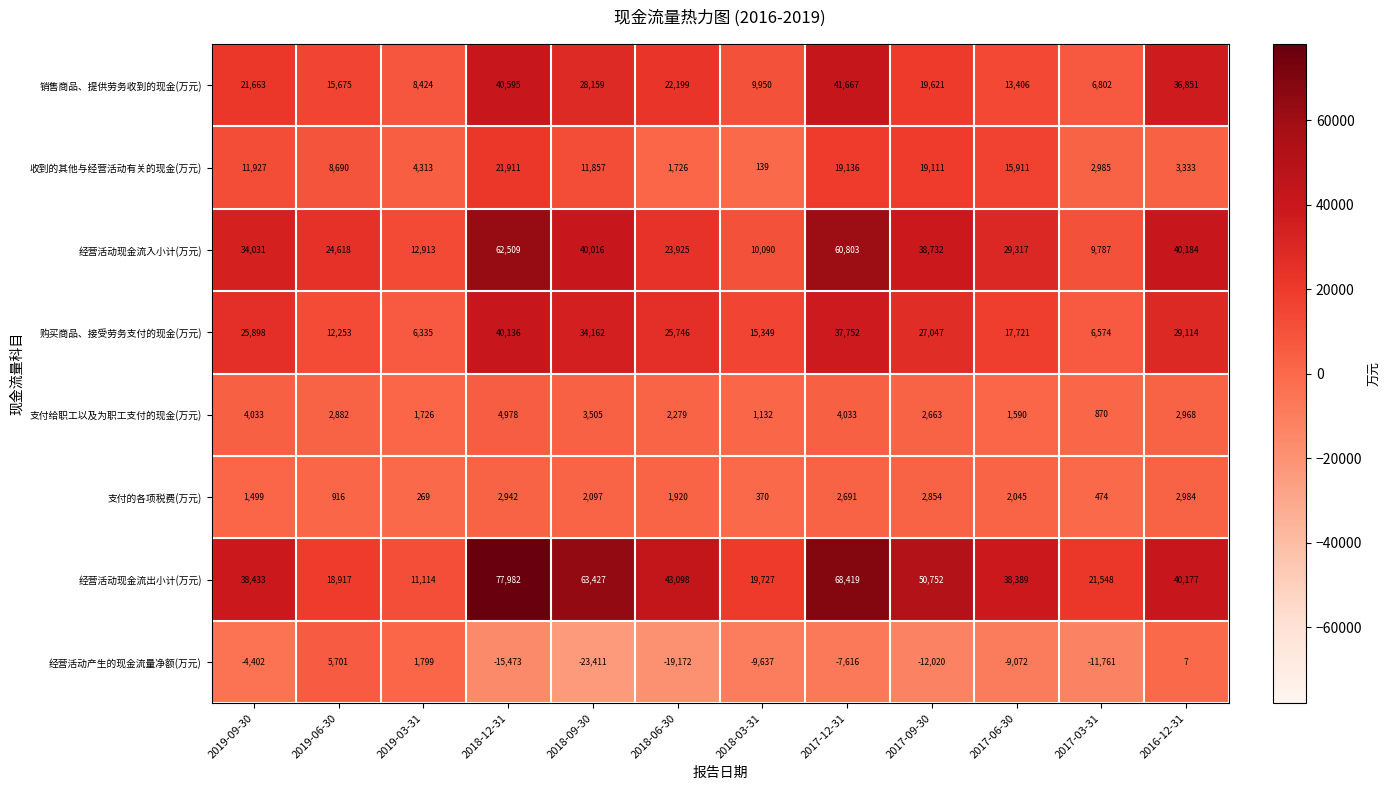

What is the approximate value of 经营活动现金流出小计(万元) at 2016-12-31?

40177